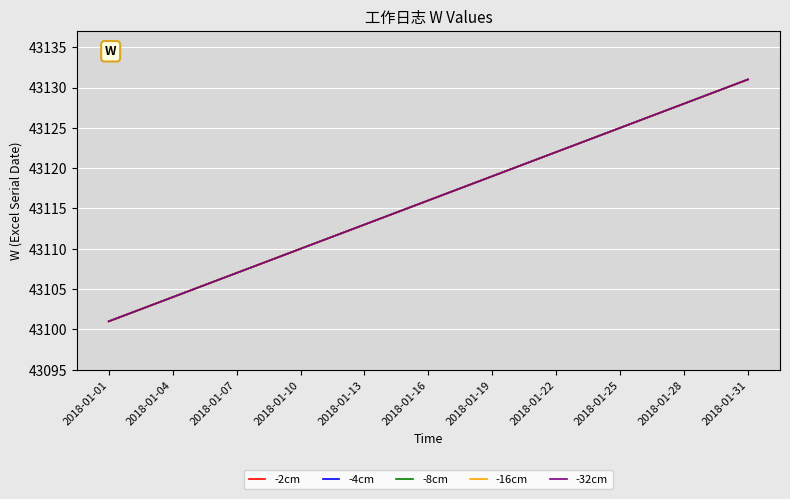

Rank the series by their maximum value, from lowest to highest.

-2cm, -4cm, -8cm, -16cm, -32cm